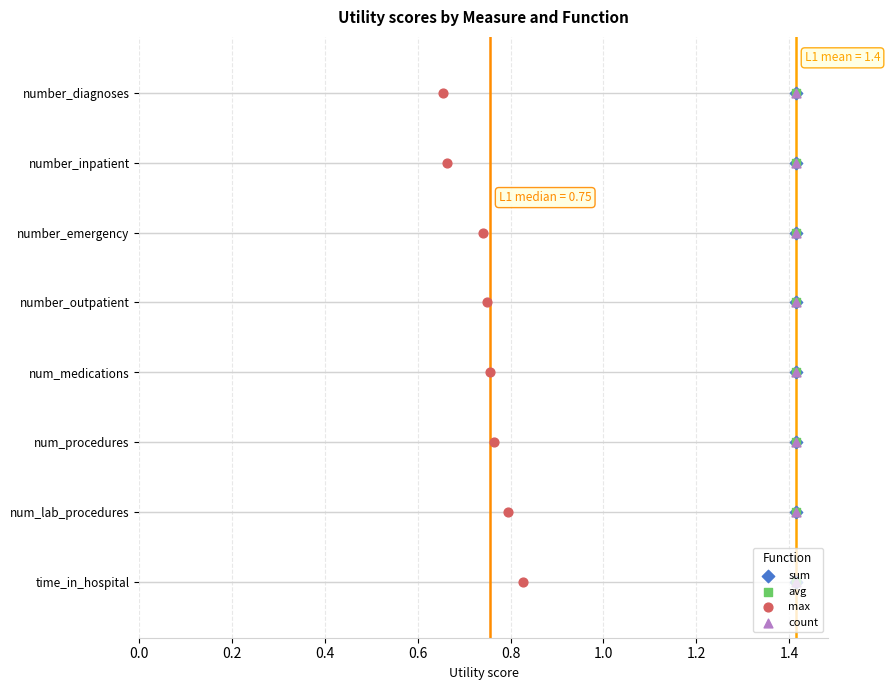

Is the value of count at 0.4 greater than the value of avg at 0.6?

No